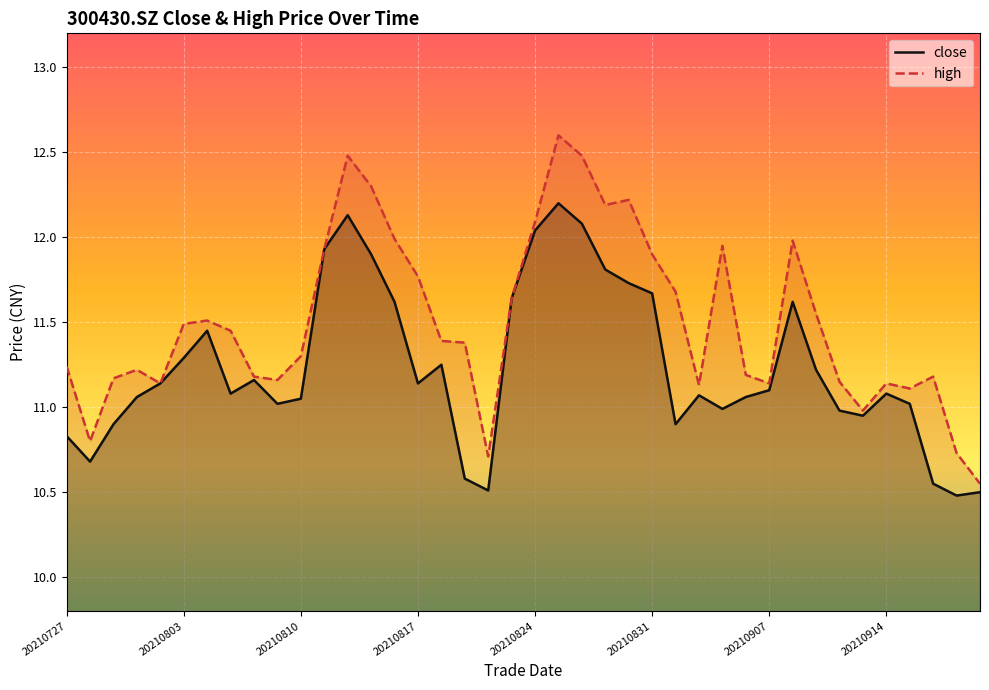

In close, how many points are lower than both neighbors (excluding endpoints)?

9